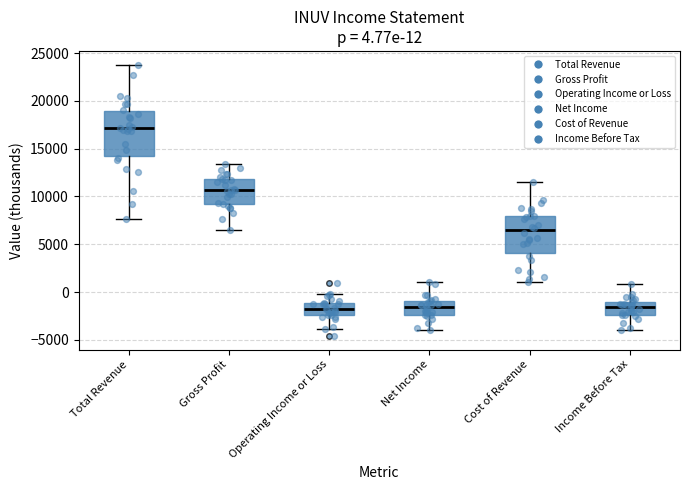

Comparing the boxes themselves (not the whiskers), which one is the tallest?

Total Revenue